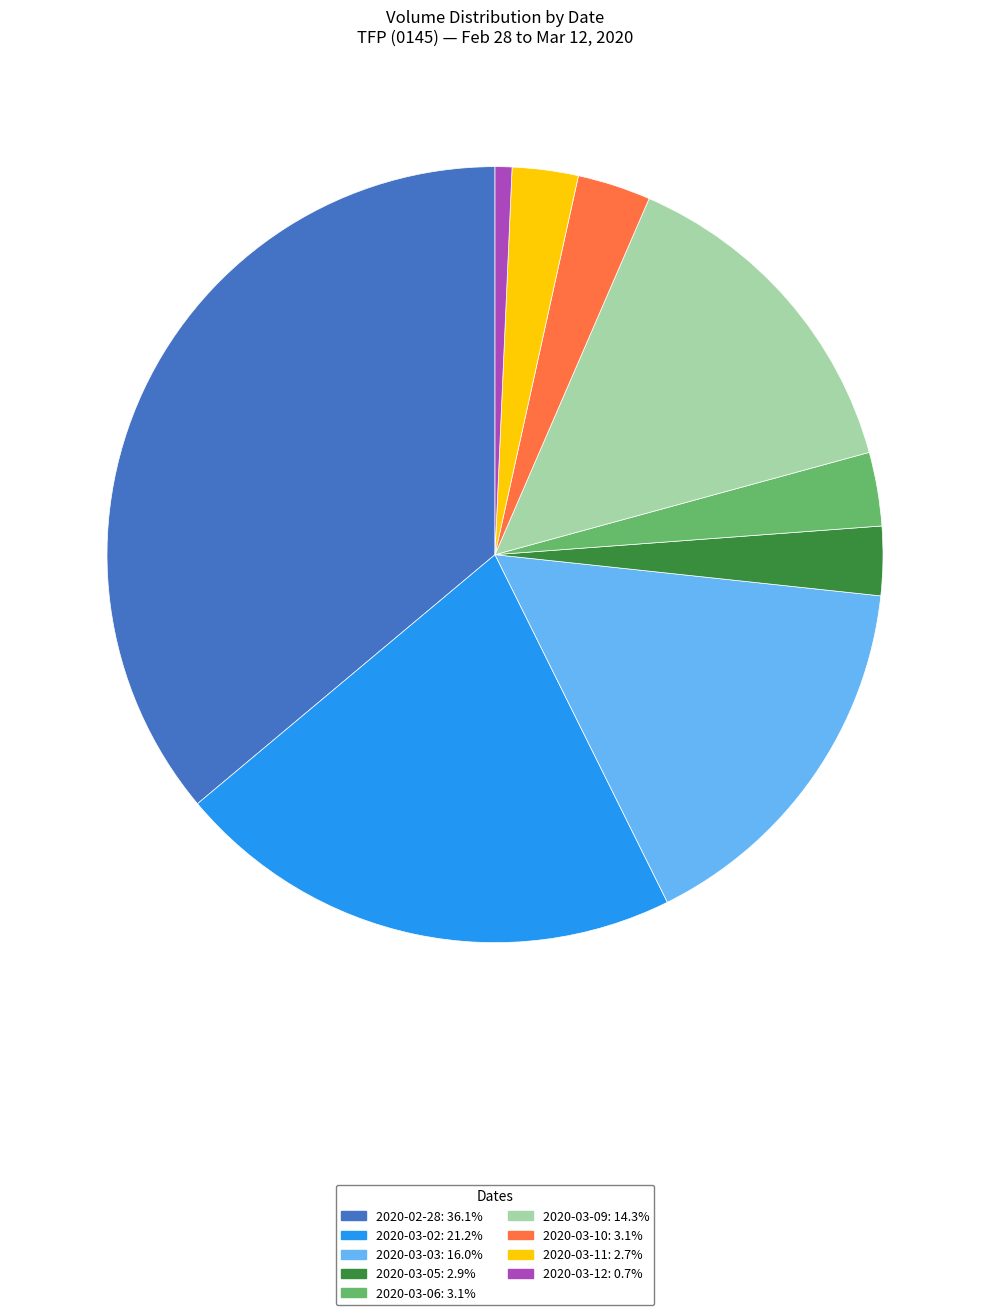

Approximately how many times larger is the value at 2020-03-06: 3.1% compared to 2020-03-10: 3.1%?

1.0